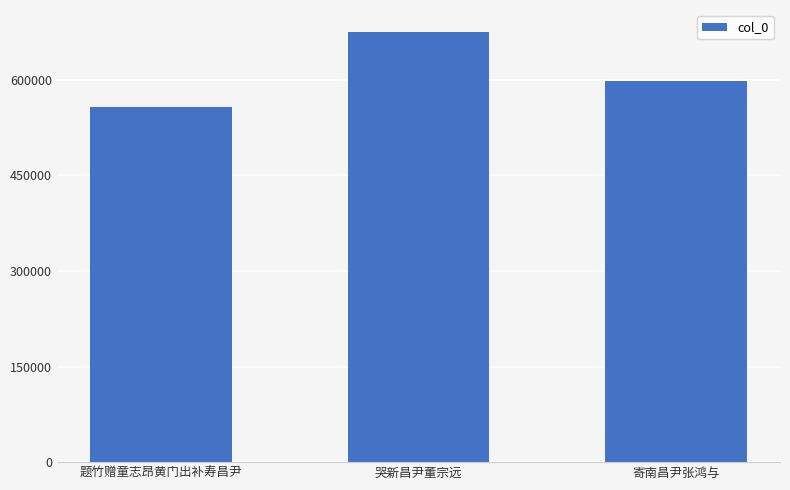

Reading left to right, transcribe all the data shown in this chart.

557830	675805	597571